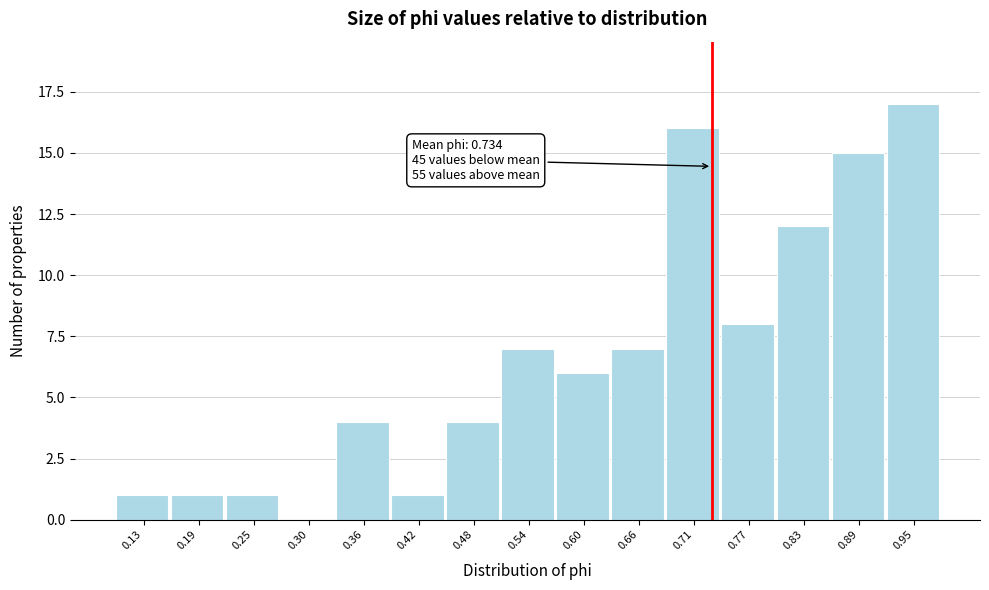

Over which range of the x-axis is the bar tallest?

0.92 to 0.98